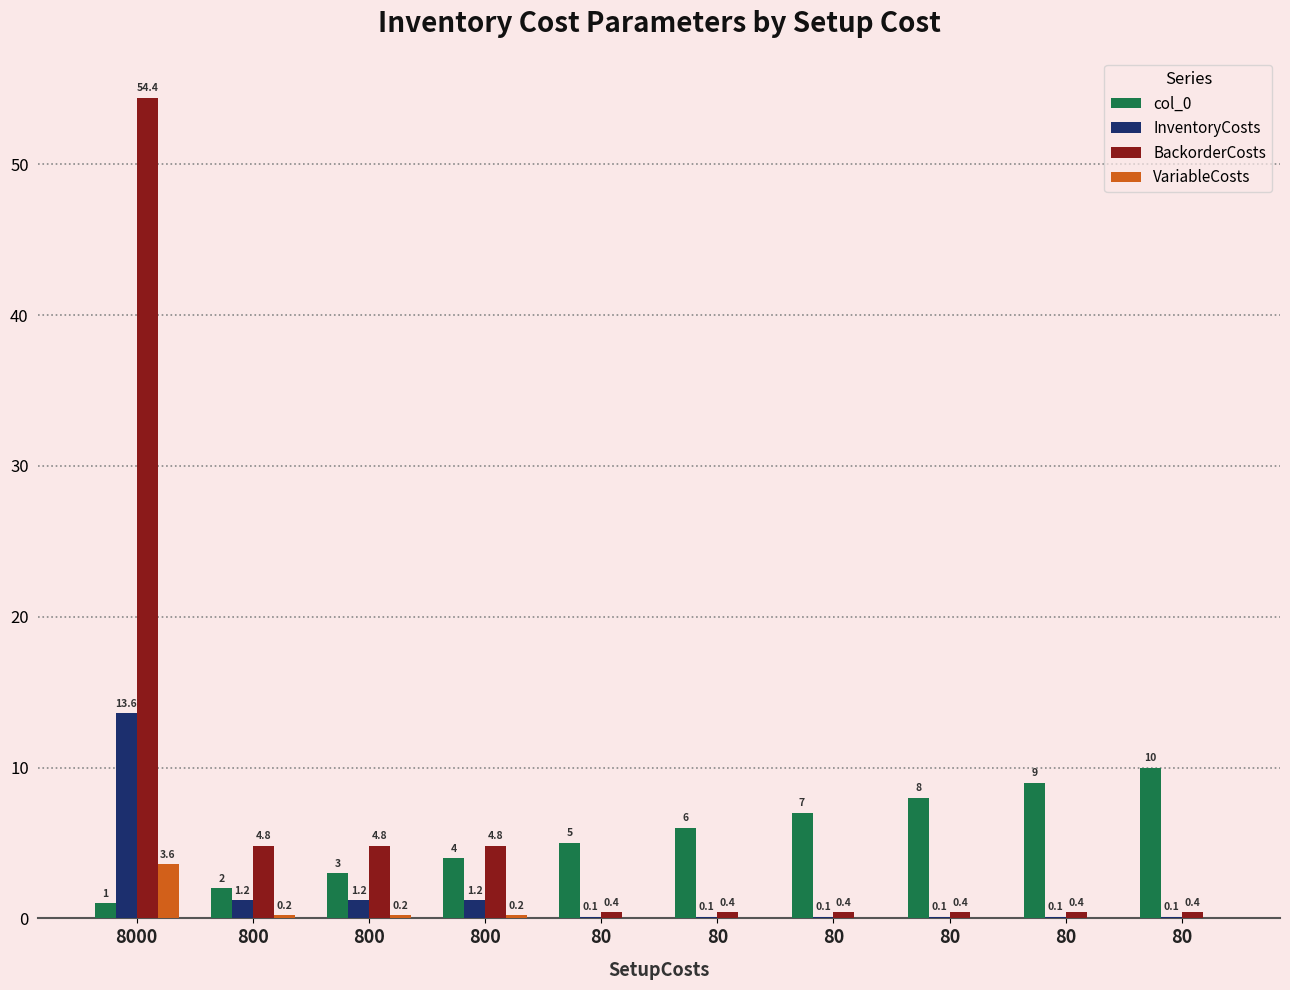

The value of BackorderCosts at 80 is 0.4. True or false?

True